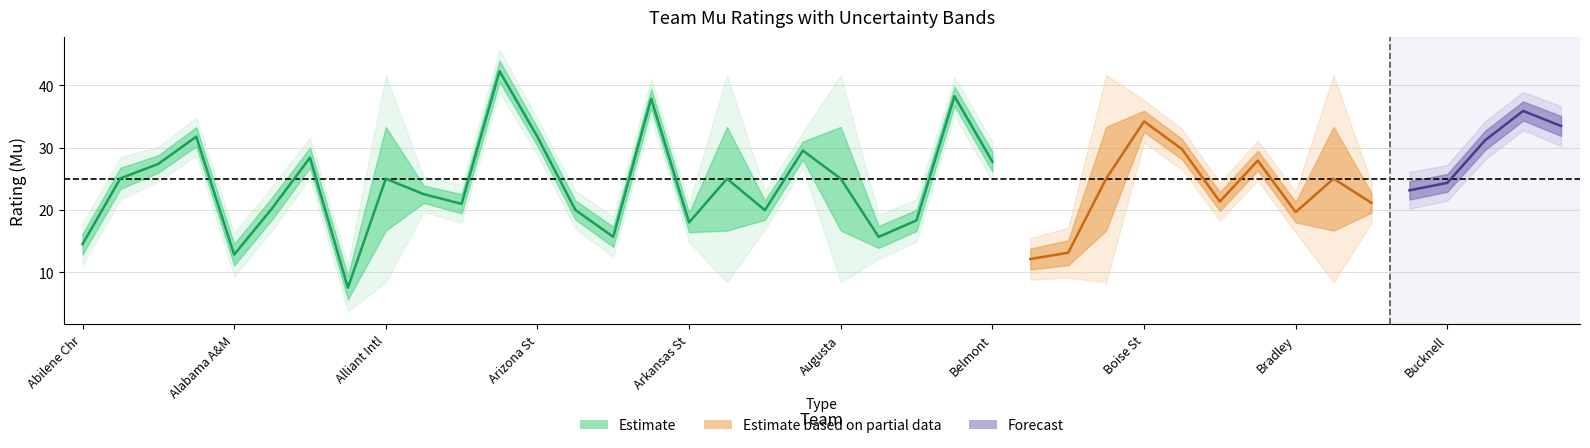

What is the minimum value for Mu?

7.5